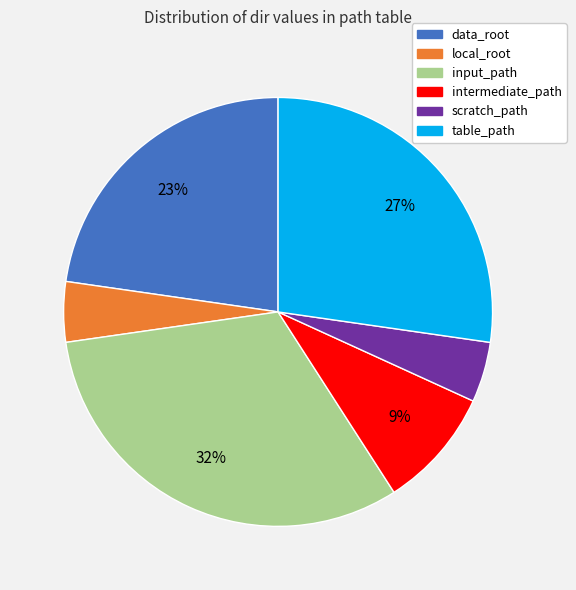

Combined, do local_root and input_path account for over 50%?

No